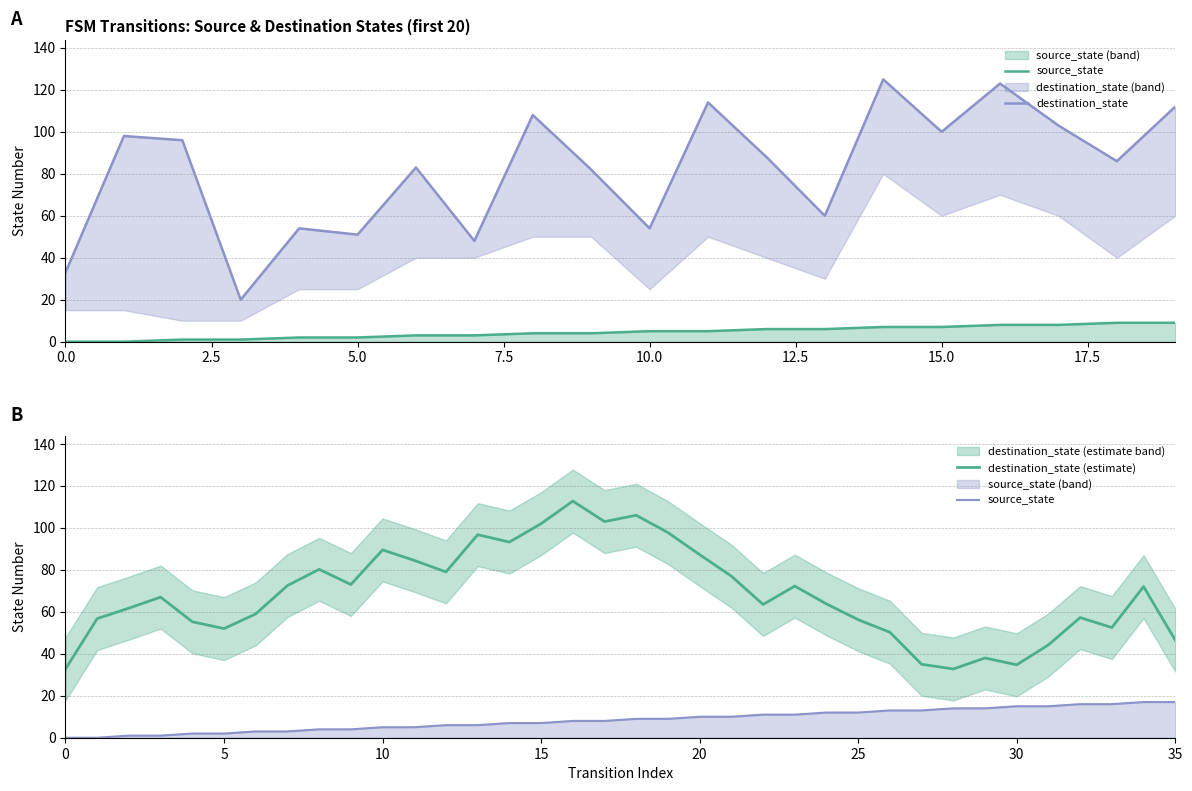

What is the total value across all series at 12?

94